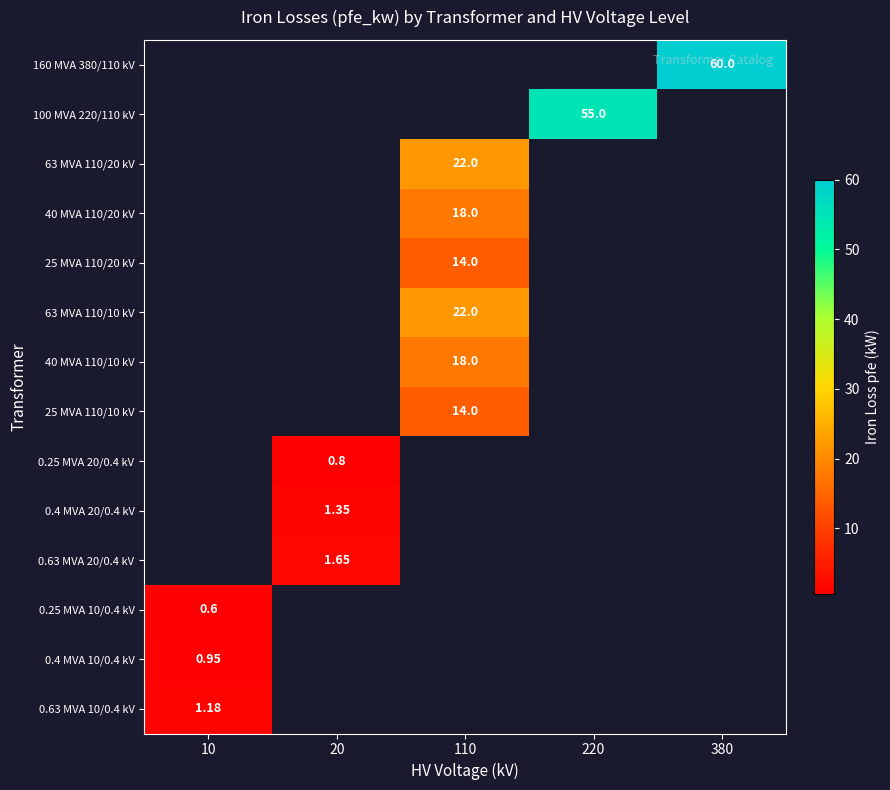

Count the number of categories in the chart.

5